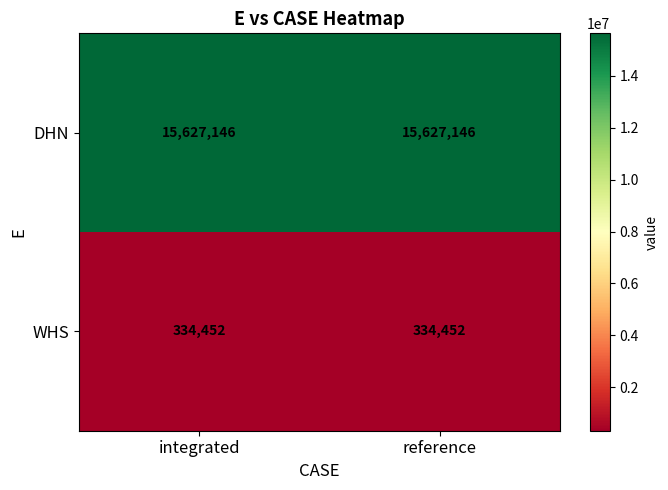

Reading left to right, what are all the values shown in this chart?

DHN: 15627146	15627146
WHS: 334452	334452